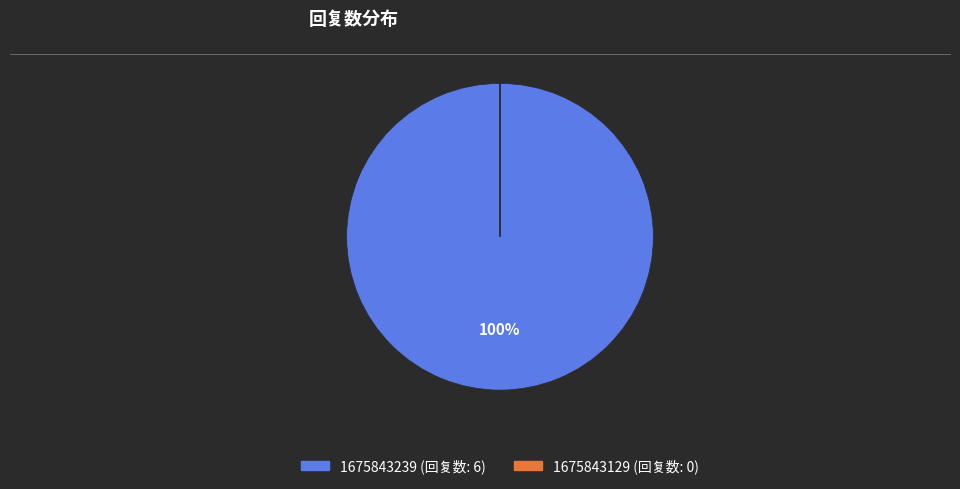

Does 1675843239 represent more than half of the total?

Yes